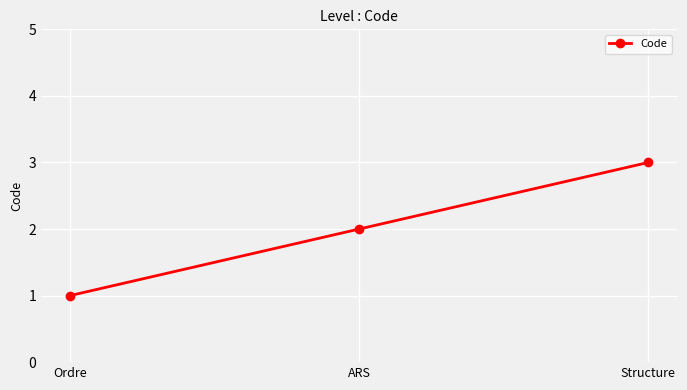

What is the average value?

2